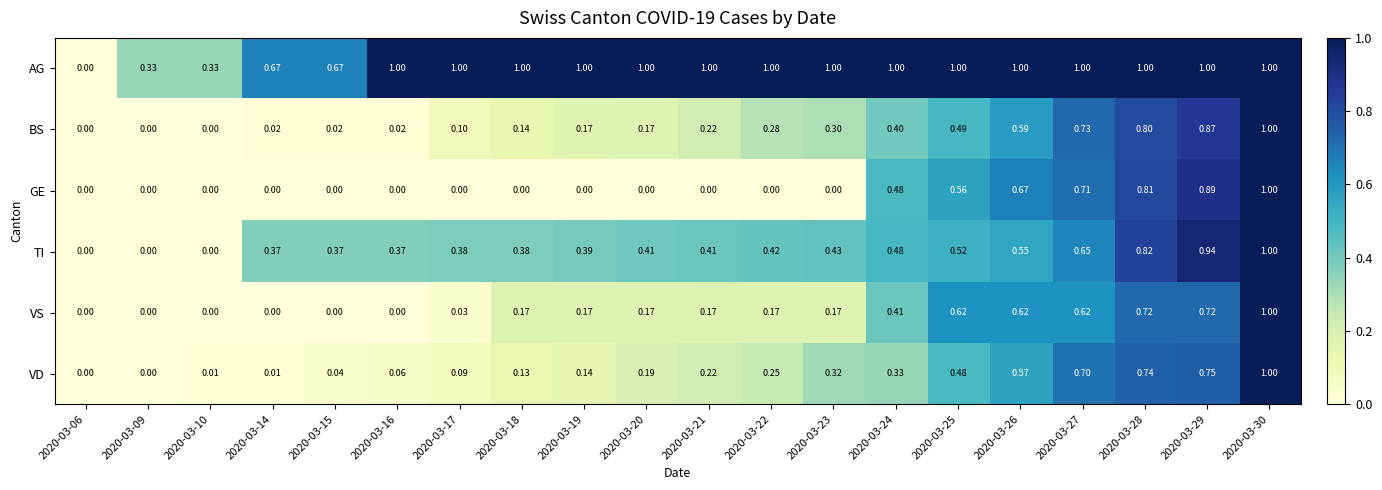

Which series has the largest total across all categories?

AG